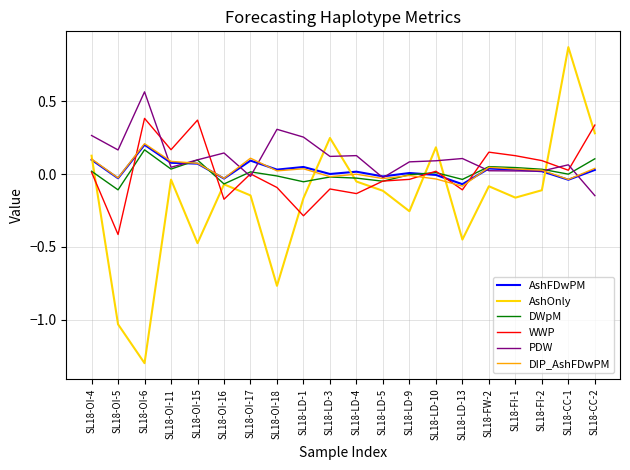

What is the sum of all AshOnly values?

-3.5